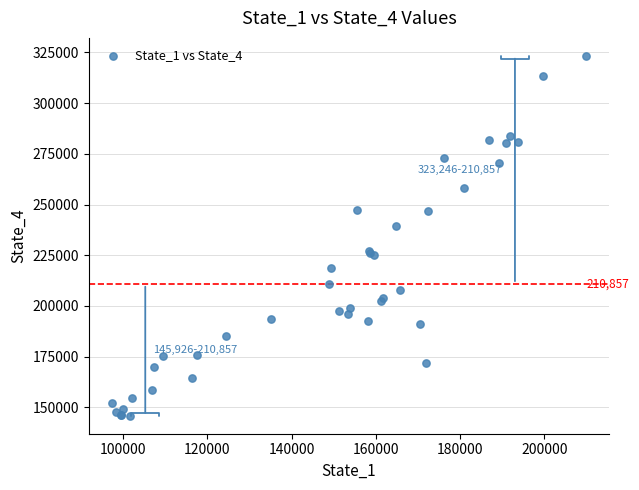

What Y value in the scatter plot is closest to 234586?

239428.0